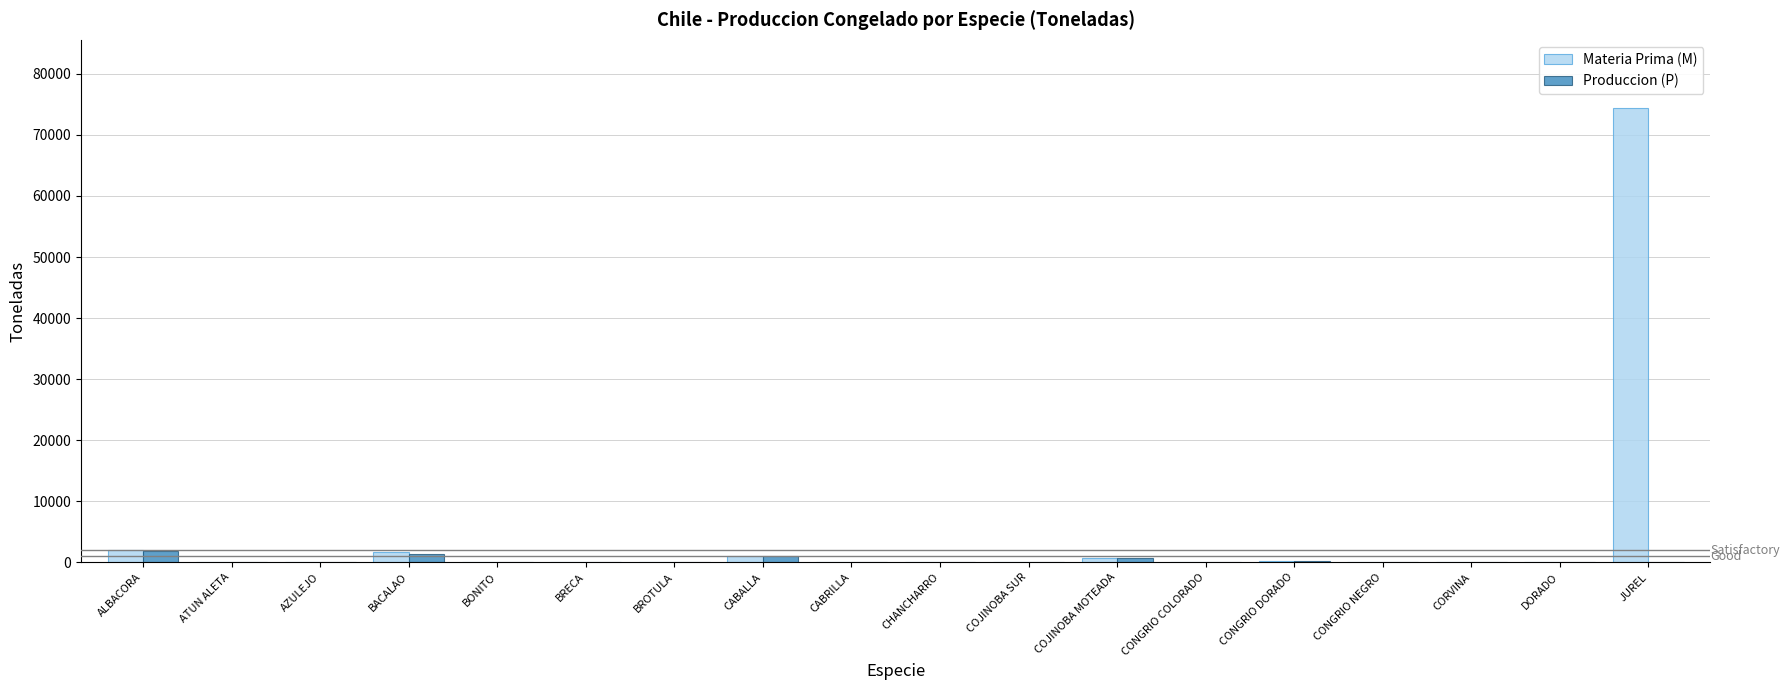

What is the sum of all Produccion (P) values?

5166